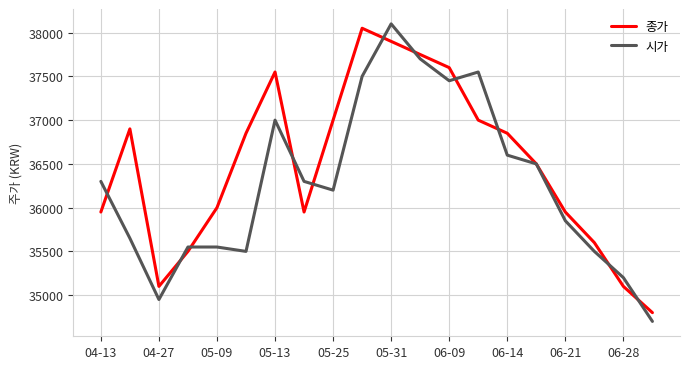

In 종가, how many points are lower than both neighbors (excluding endpoints)?

2